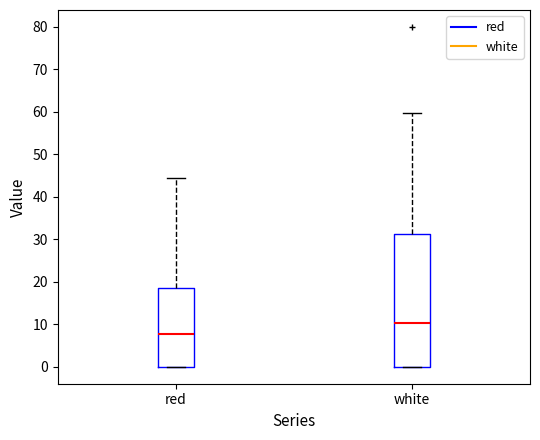

Where does the upper whisker of the box for white end on the y-axis? The values are not printed on the chart, so give them approximately, as read against the axis.

60